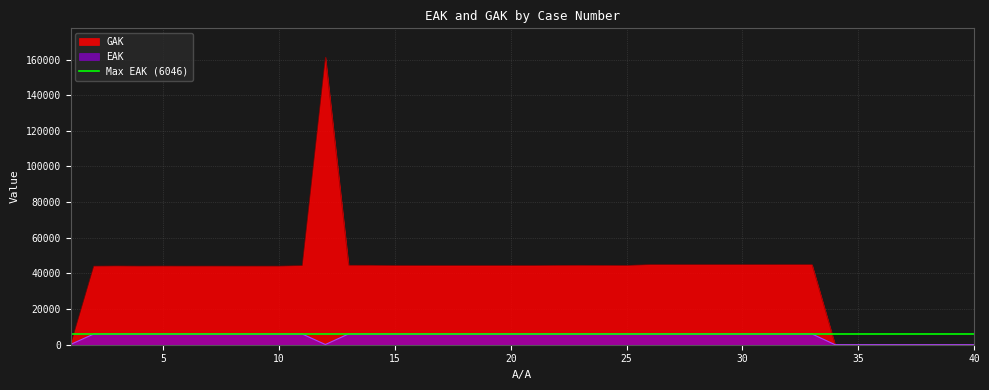

Which series changed the most between 12 and 33?

GAK